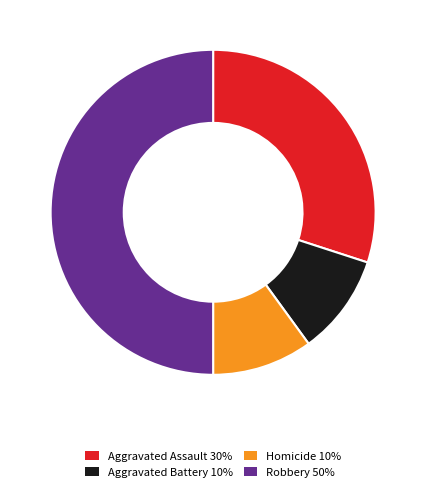

How many slices are in this pie chart?

4